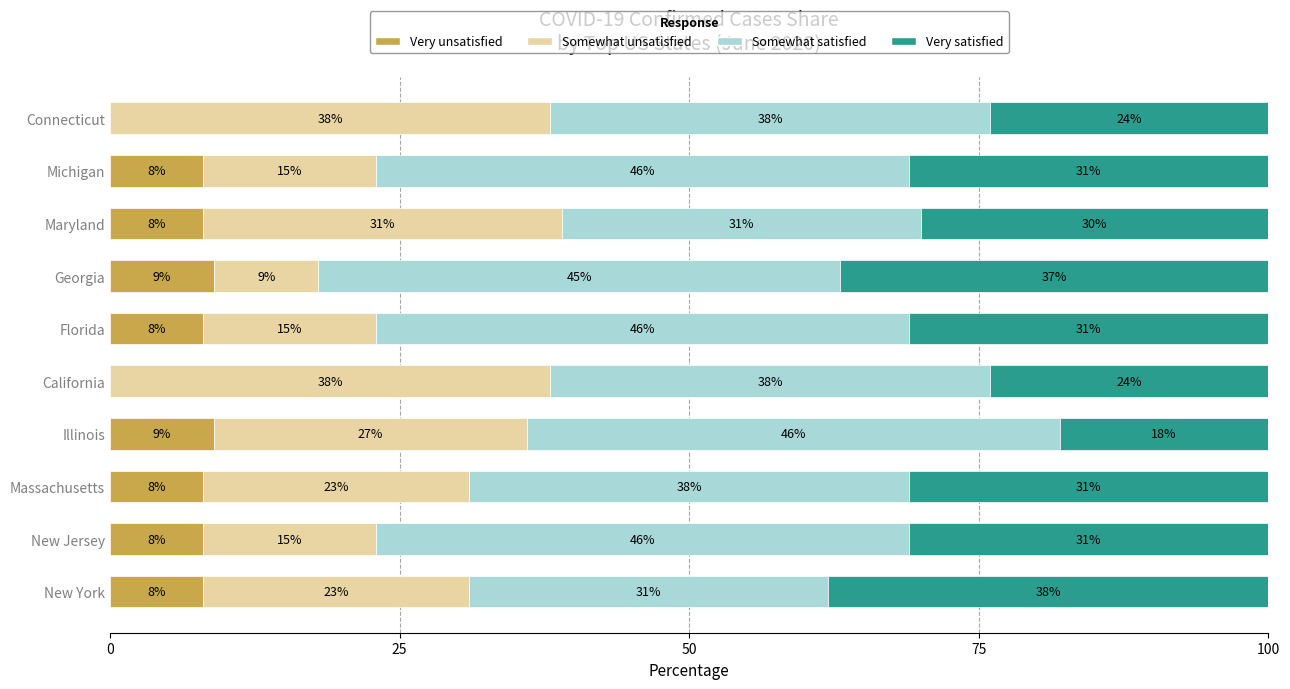

How many Very unsatisfied values are between 8 and 9?

8